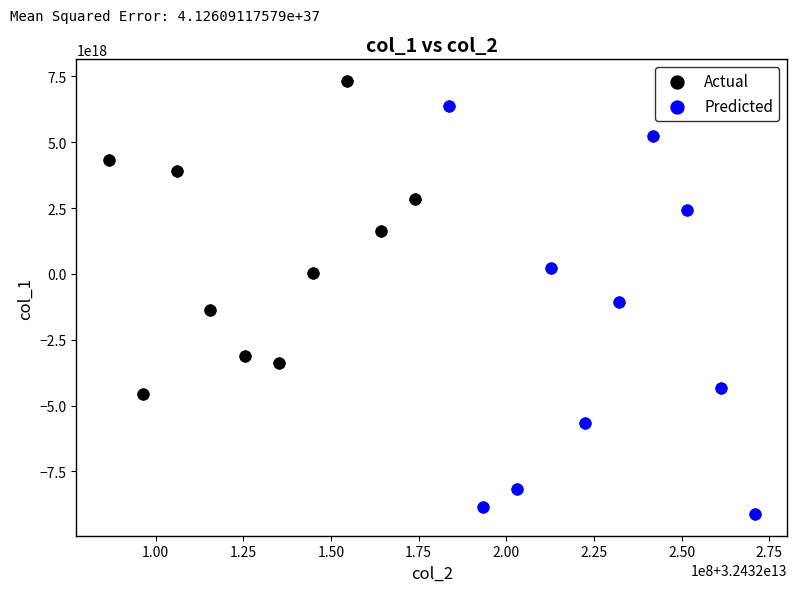

Which series has the widest spread of Y values?

Predicted